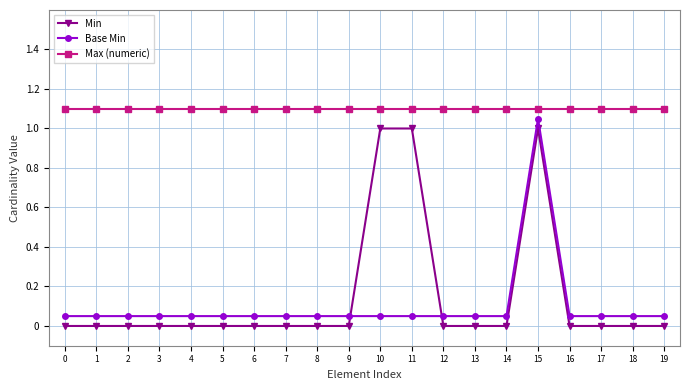

Is it true that Min equals -0.4 at 2?

False